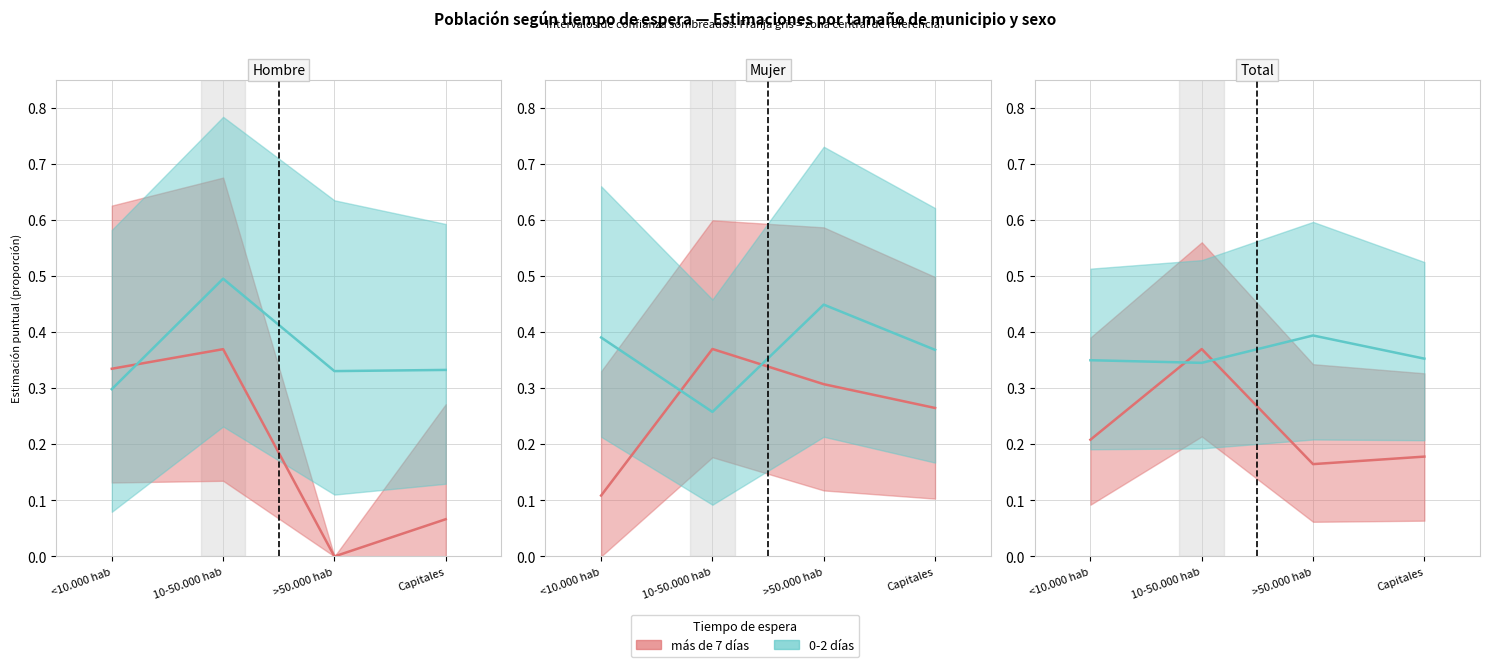

How many intersections are there between 0-2 días (est.) and más de 7 (est.)?

2